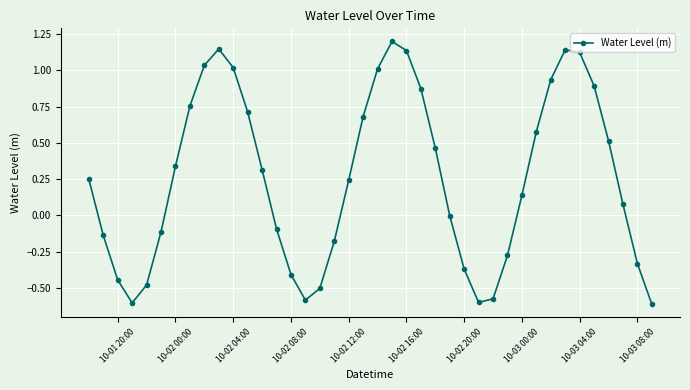

How many points are lower than both their immediate neighbors (excluding endpoints)?

3